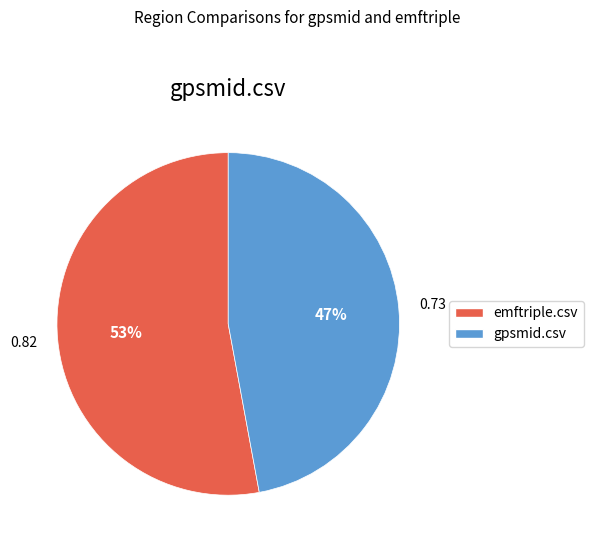

Which has a higher value, emftriple.csv or gpsmid.csv?

emftriple.csv